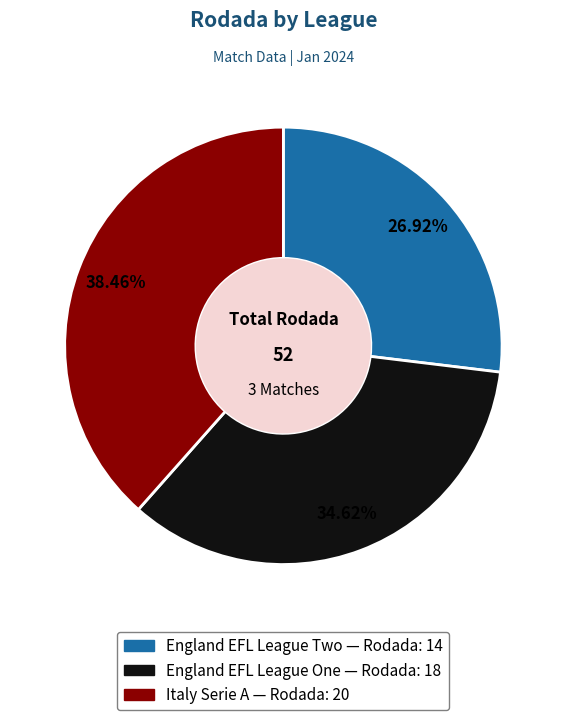

To the nearest percent, what is the difference between the England EFL League One and England EFL League Two slice percentages?

8%